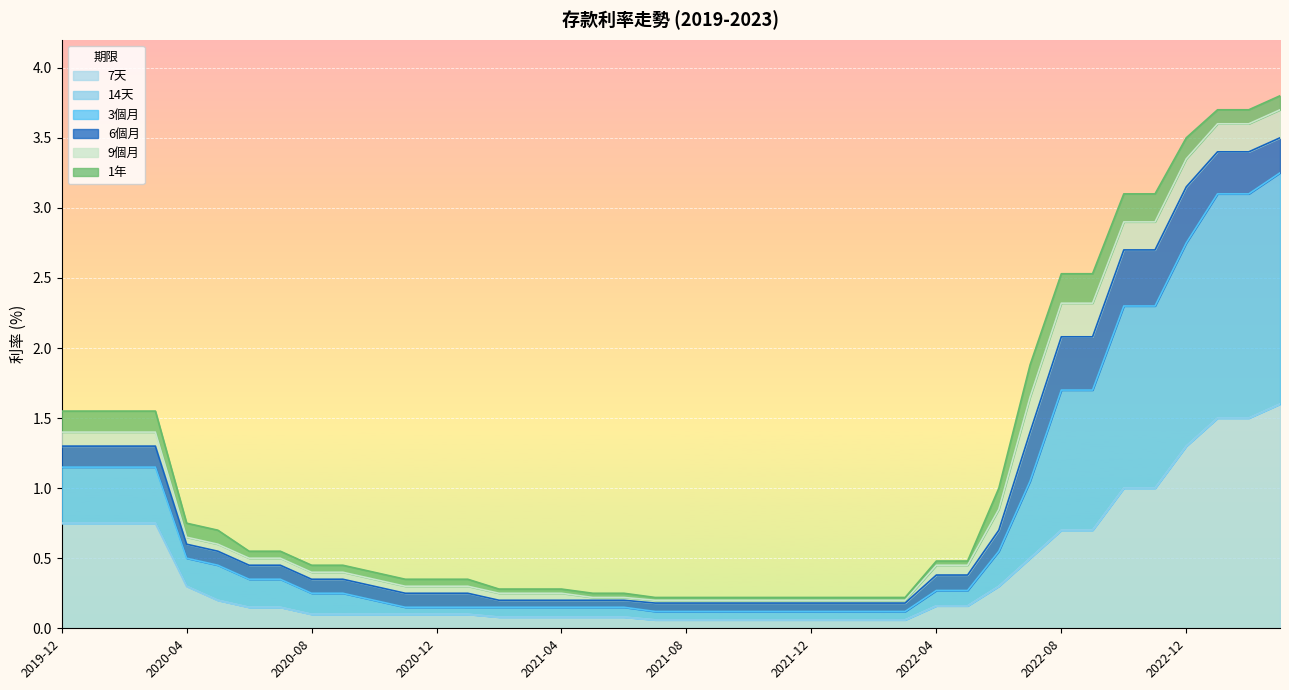

At which label does 6個月 reach its peak?

2023-03-01